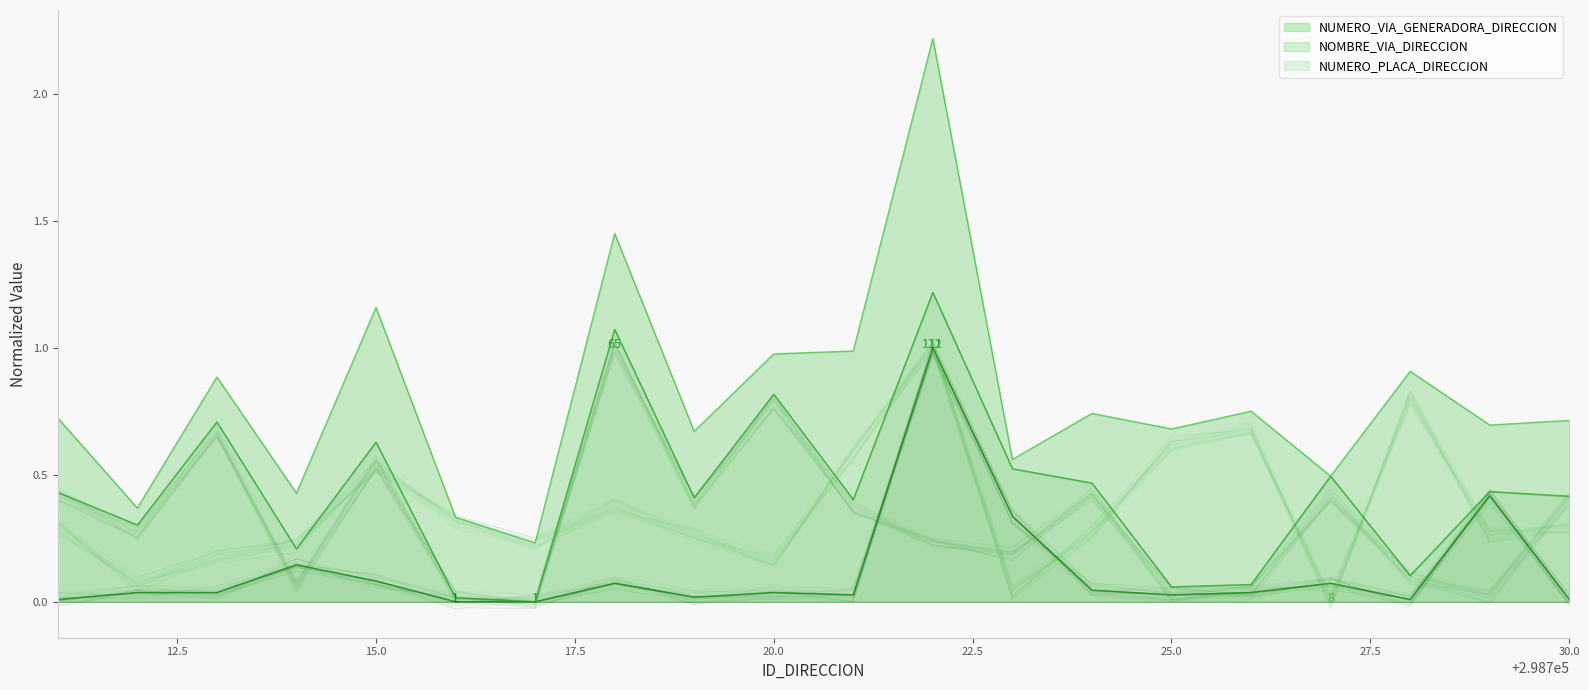

List the labels in order of NUMERO_PLACA_DIRECCION value, smallest first.

298727, 298723, 298712, 298720, 298713, 298714, 298717, 298730, 298719, 298729, 298724, 298711, 298716, 298718, 298715, 298721, 298725, 298726, 298728, 298722